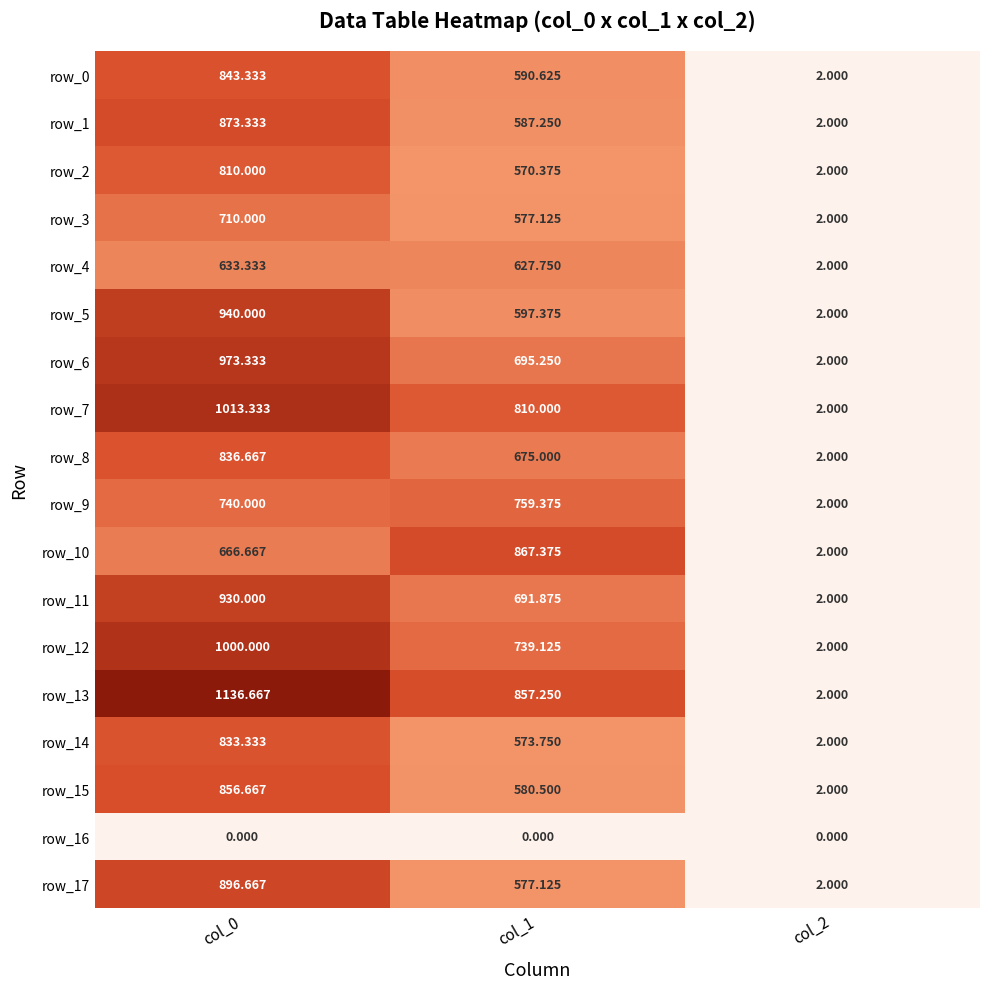

Which label corresponds to the smallest value in the chart?

col_0